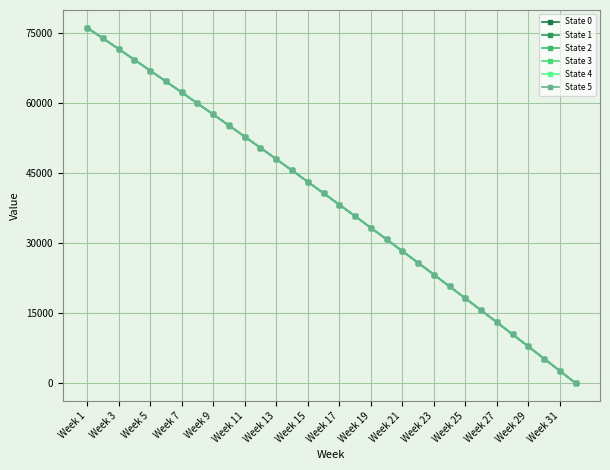

What is the average value of the State 4 series?

38988.4